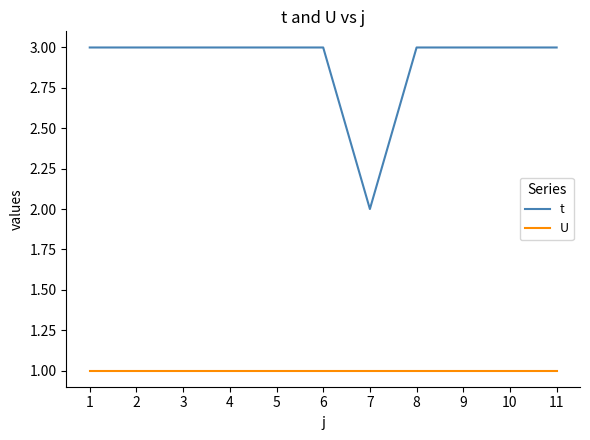

At which label is t closest to 2?

7